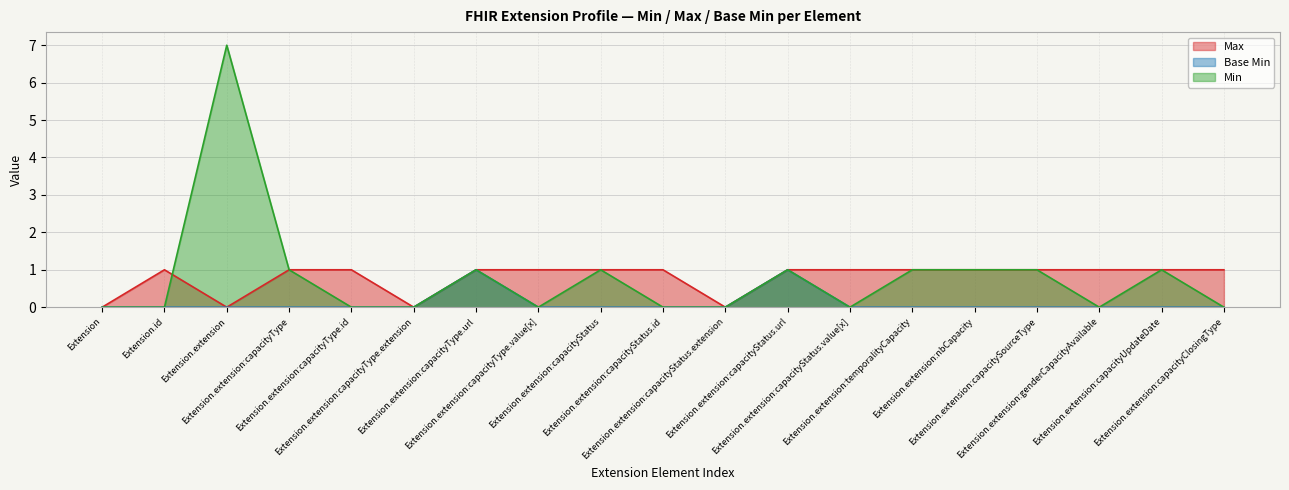

How many data points does each series have?

19